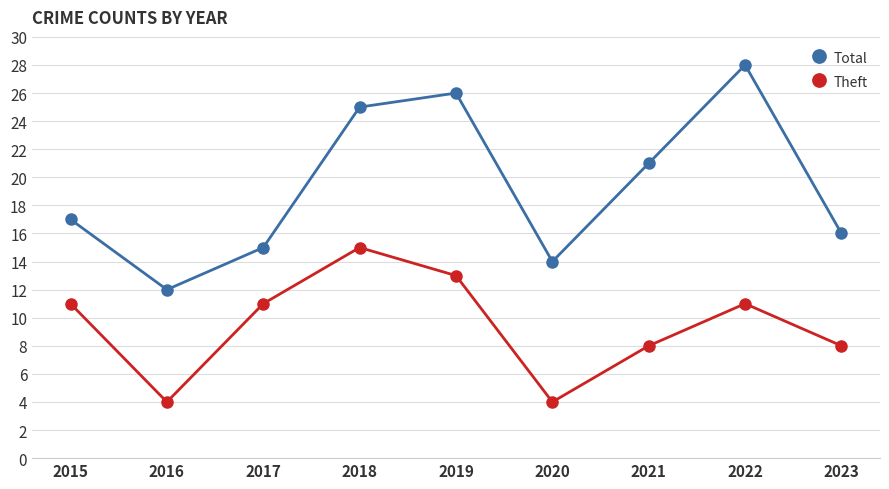

What is the minimum value for Theft?

4